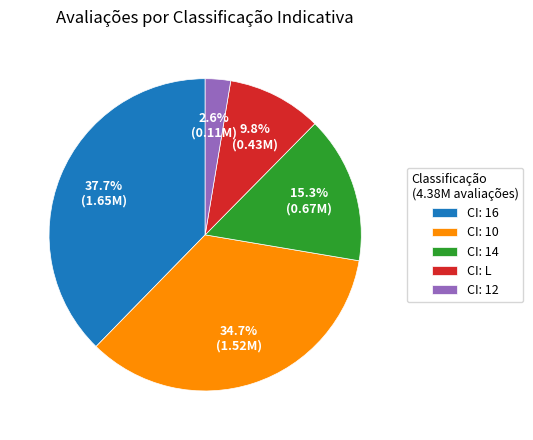

What percentage is NOT represented by CI: 12?

97.4%